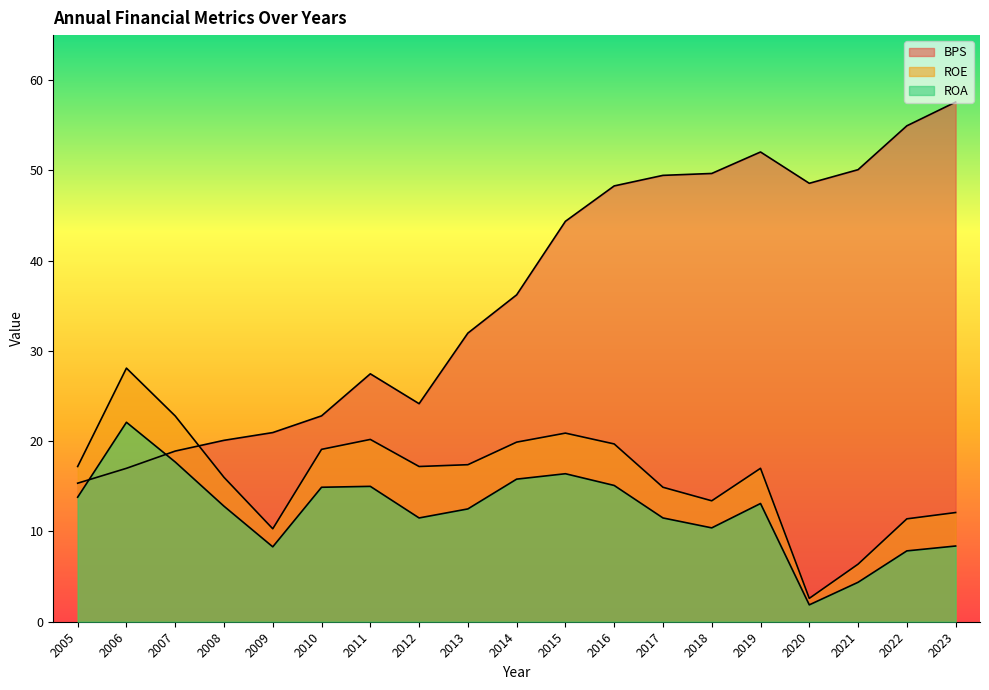

Reading left to right, list all the values displayed in this chart.

BPS: 2005=15.3	2006=17.0	2007=18.9	2008=20.1	2009=21.0	2010=22.8	2011=27.5	2012=24.2	2013=32.0	2014=36.2	2015=44.4	2016=48.3	2017=49.5	2018=49.7	2019=52.0	2020=48.6	2021=50.1	2022=55.0	2023=57.6
ROE: 2005=17.2	2006=28.1	2007=22.8	2008=16.0	2009=10.3	2010=19.1	2011=20.2	2012=17.2	2013=17.4	2014=19.9	2015=20.9	2016=19.7	2017=14.9	2018=13.4	2019=17.0	2020=2.6	2021=6.4	2022=11.4	2023=12.1
ROA: 2005=13.8	2006=22.1	2007=17.7	2008=12.8	2009=8.3	2010=14.9	2011=15.0	2012=11.5	2013=12.5	2014=15.8	2015=16.4	2016=15.1	2017=11.5	2018=10.4	2019=13.1	2020=1.9	2021=4.4	2022=7.8	2023=8.4